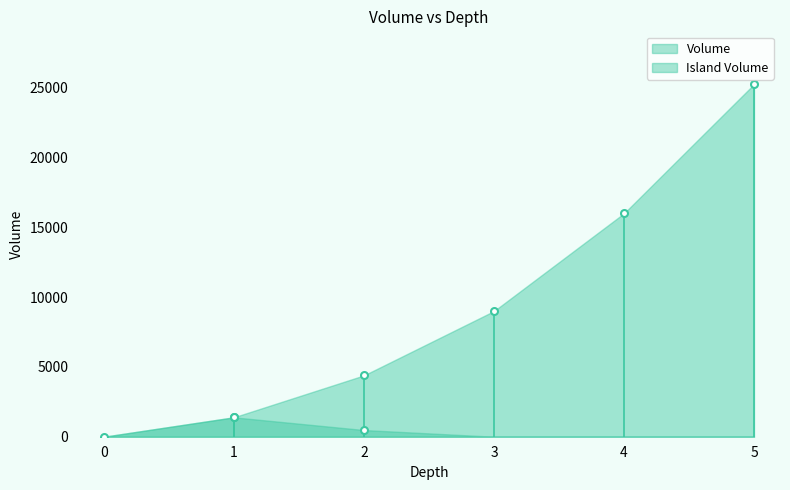

List the series in order of their peak value, highest first.

Volume, Island Volume